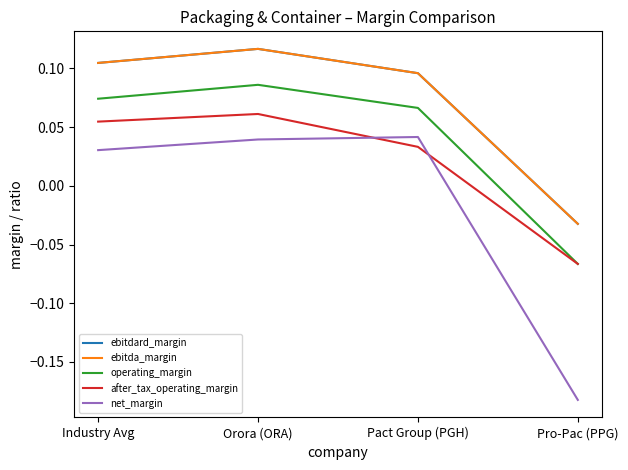

What is the approximate value of operating_margin at Orora (ORA)?

0.1